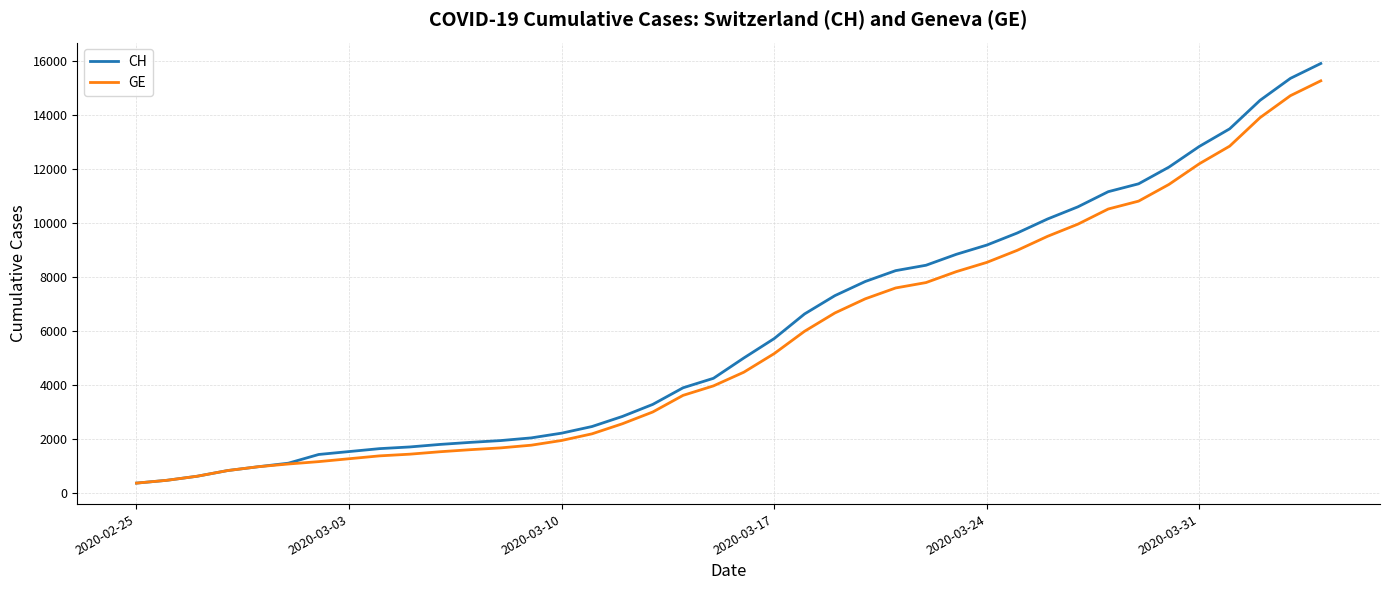

Which series has the largest range (max minus min)?

CH